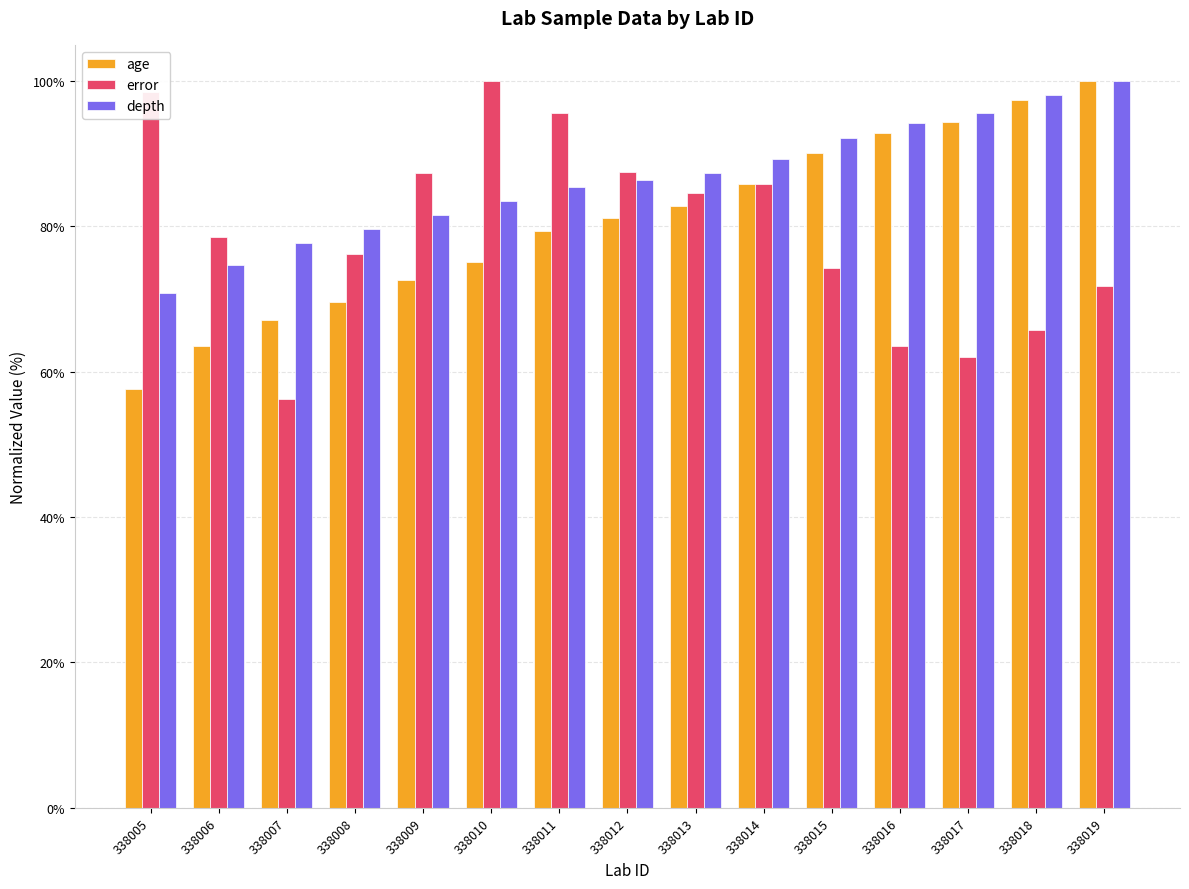

What is the value of the depth bar at the 10th from the left?

89.3